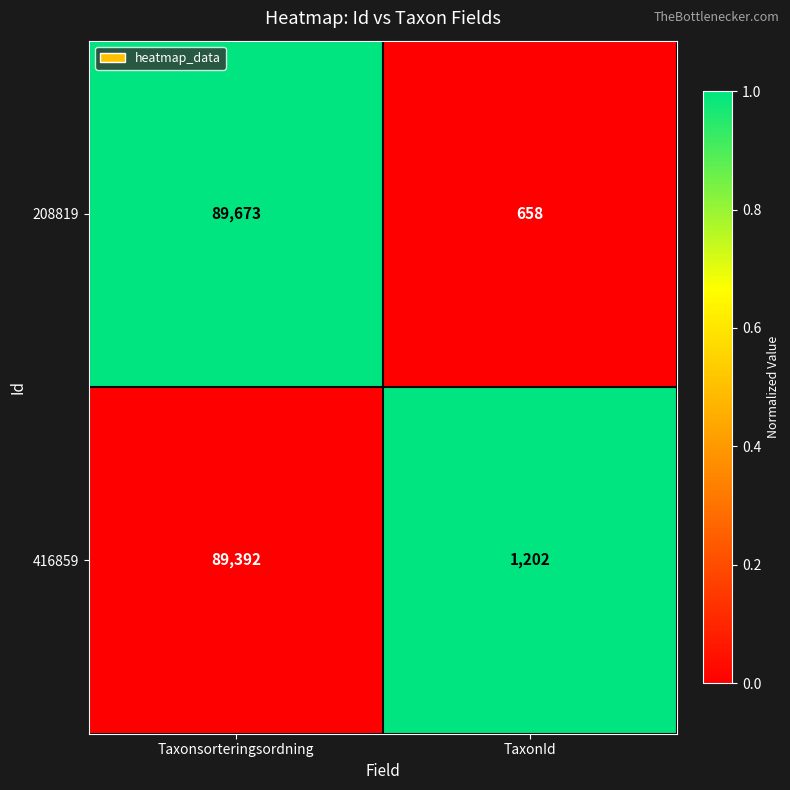

Reading left to right, extract all data points from this chart.

208819: 89673	658
416859: 89392	1202